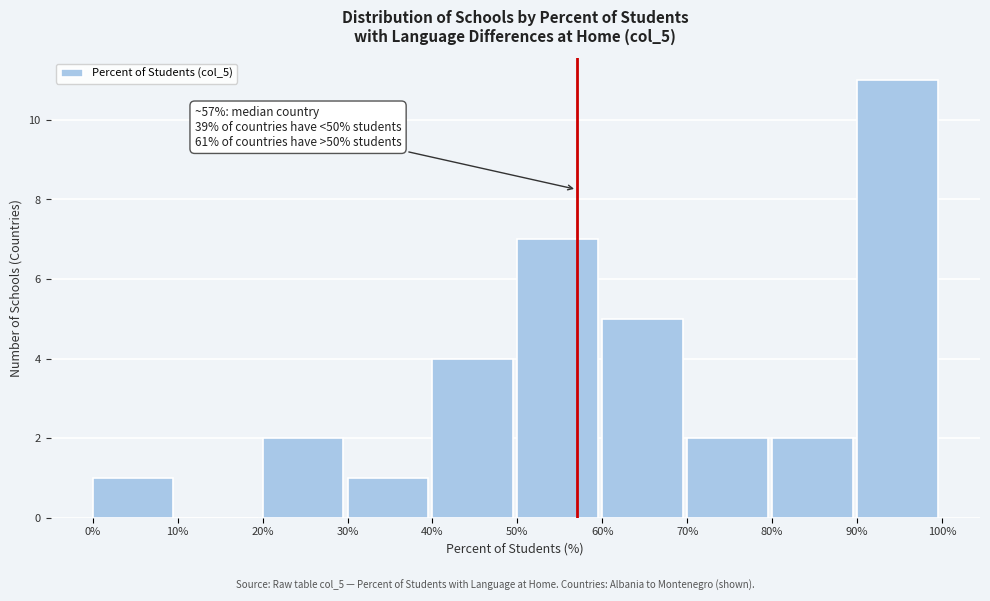

Which range on the x-axis has the tallest bar?

90% to 100%